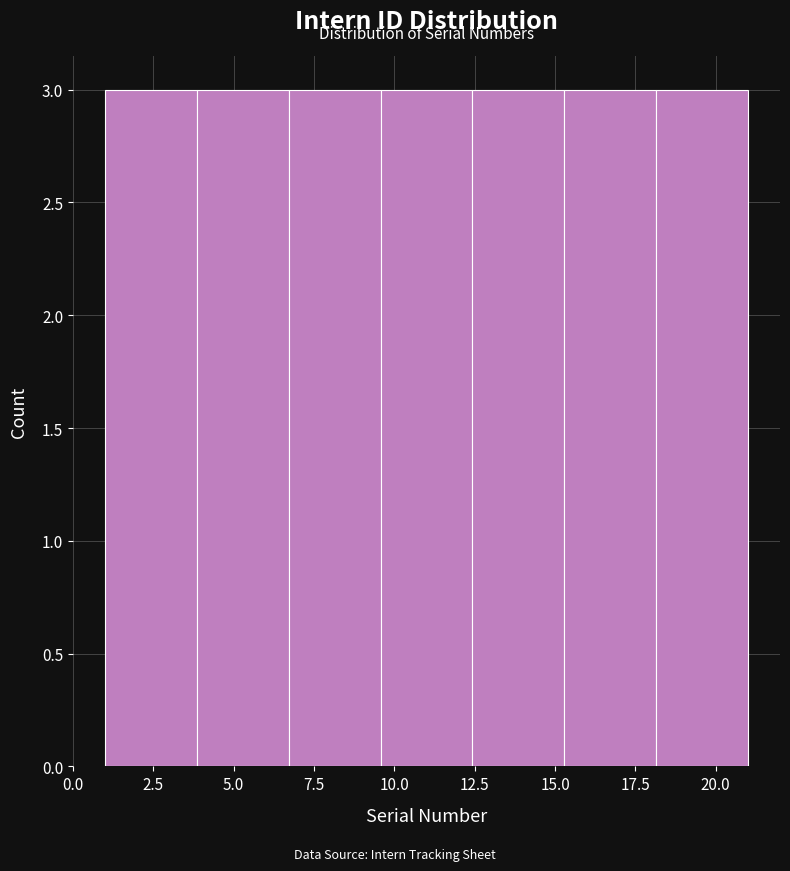

Reading left to right, transcribe this chart: for each bar, give the range it covers on the x-axis and its height. Neither the bar edges nor the heights are printed on the chart, so give them approximately, as read against the axes.

1.0 to 4.0: 3
4.0 to 6.5: 3
6.5 to 9.5: 3
9.5 to 12.5: 3
12.5 to 15.5: 3
15.5 to 18.0: 3
18.0 to 21.0: 3